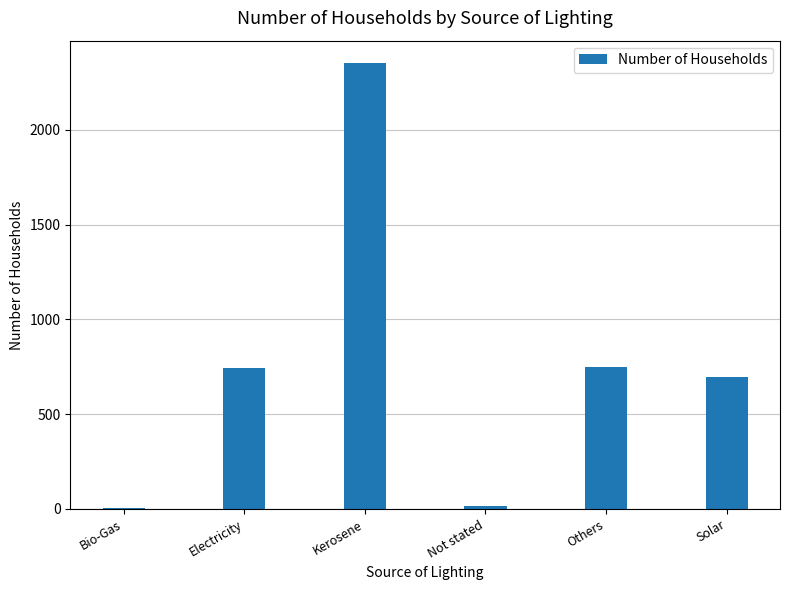

What is the maximum value shown in the chart?

2353